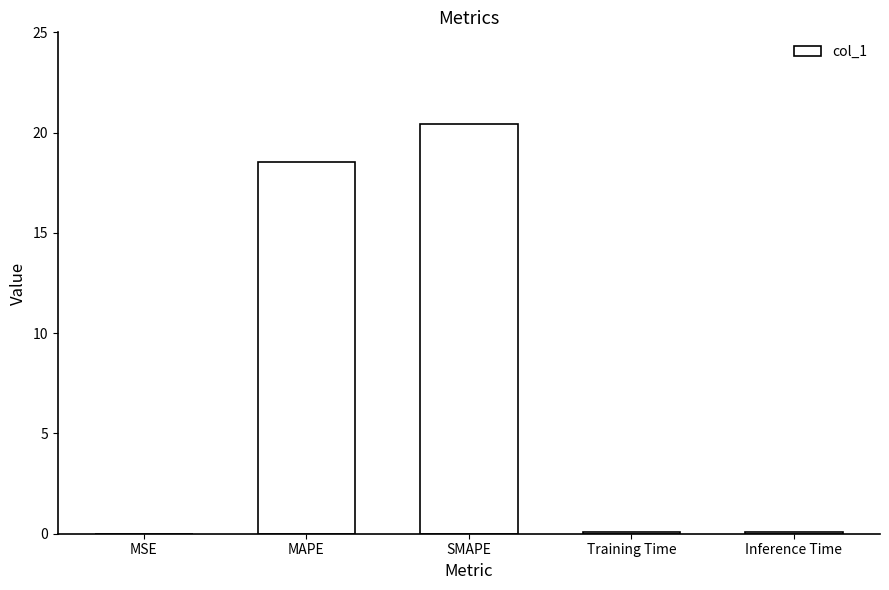

Does the chart contain stacked bars?

No